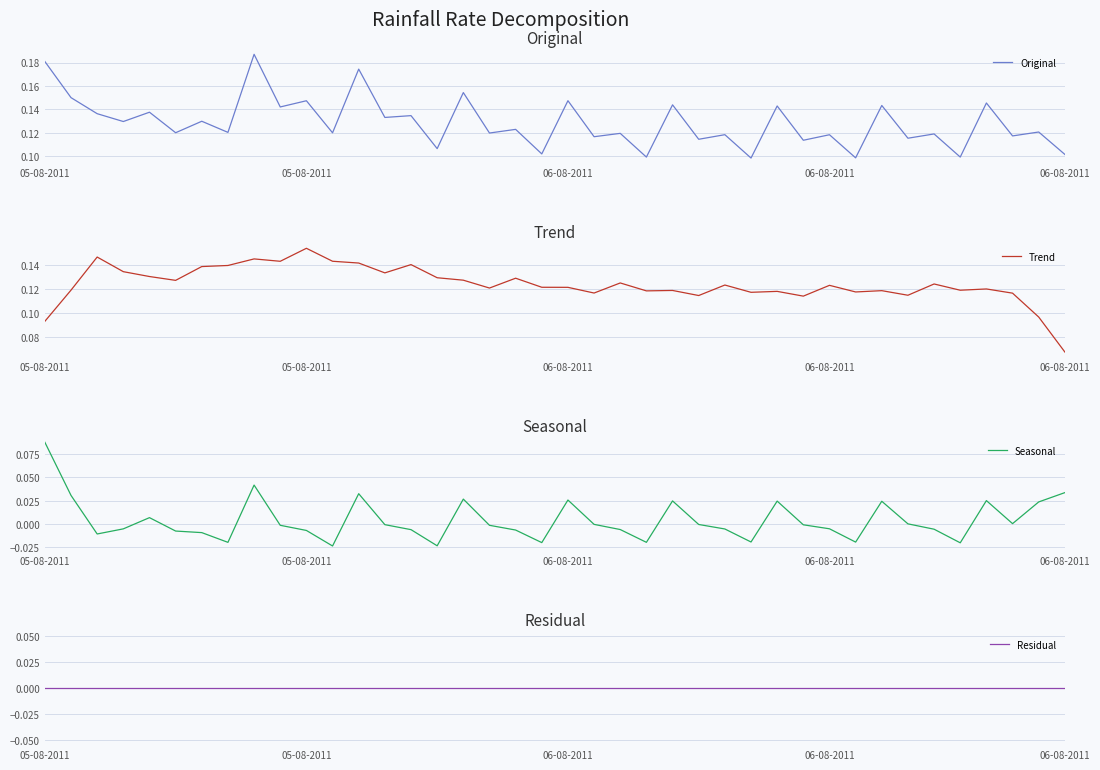

List the labels in order of Residual value, smallest first.

05-08-2011, 05-08-2011, 06-08-2011, 06-08-2011, 06-08-2011, 5, 6, 7, 8, 9, 10, 11, 12, 13, 14, 15, 16, 17, 18, 19, 20, 21, 22, 23, 24, 25, 26, 27, 28, 29, 30, 31, 32, 33, 34, 35, 36, 37, 38, 39